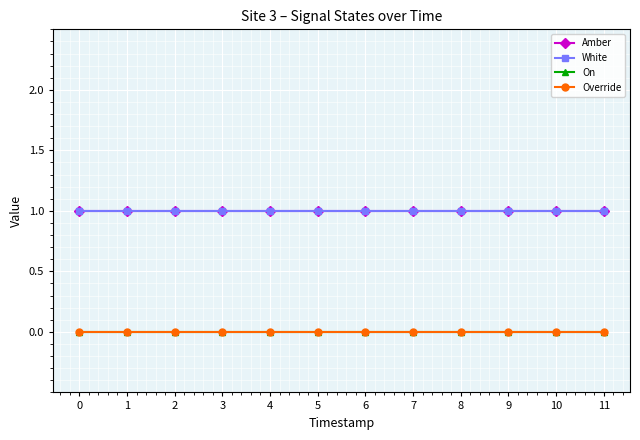

True or false: White and On cross at least once.

False